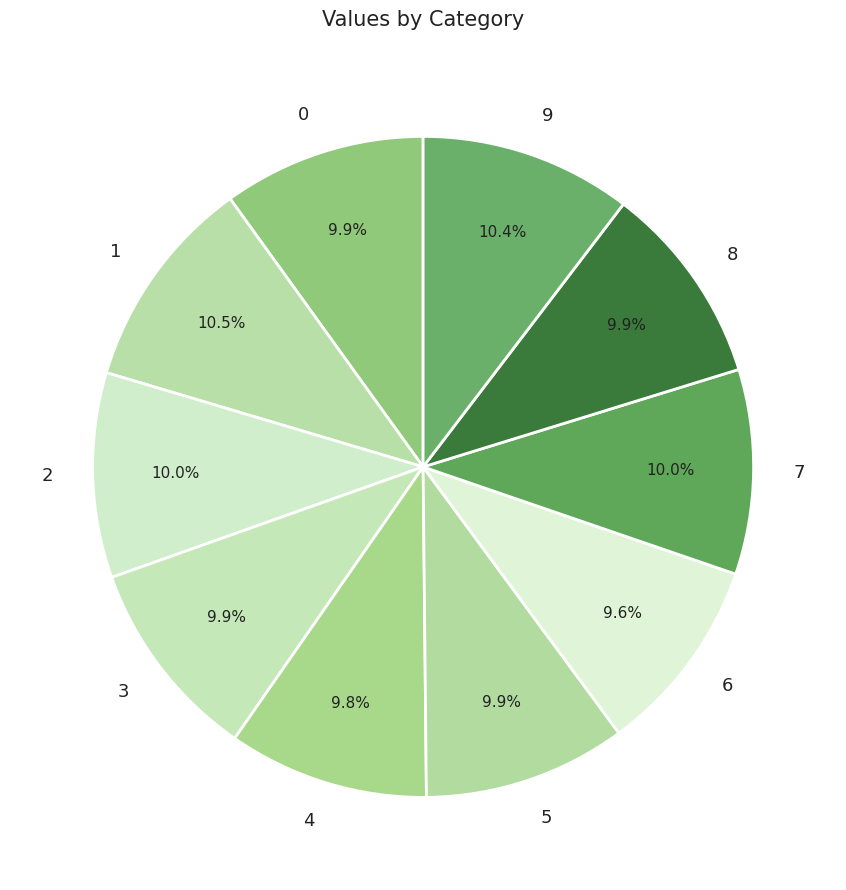

Does any single category account for the majority?

No